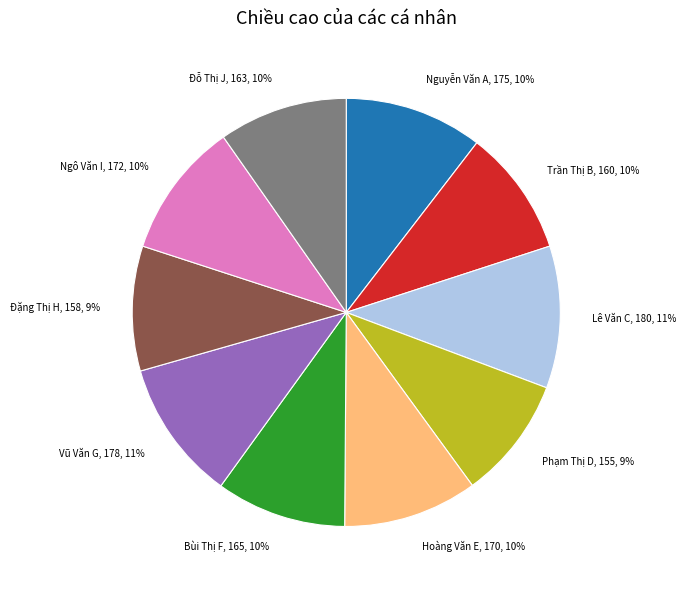

Is Ngô Văn I the majority of the pie?

No